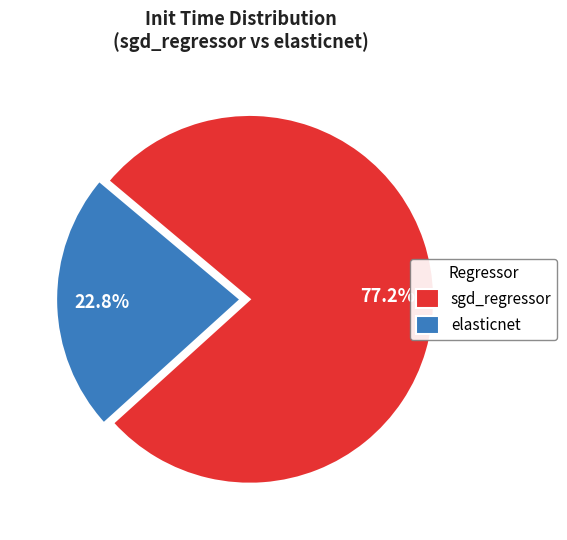

To the nearest percent, what is the combined percentage of sgd_regressor and elasticnet?

100%